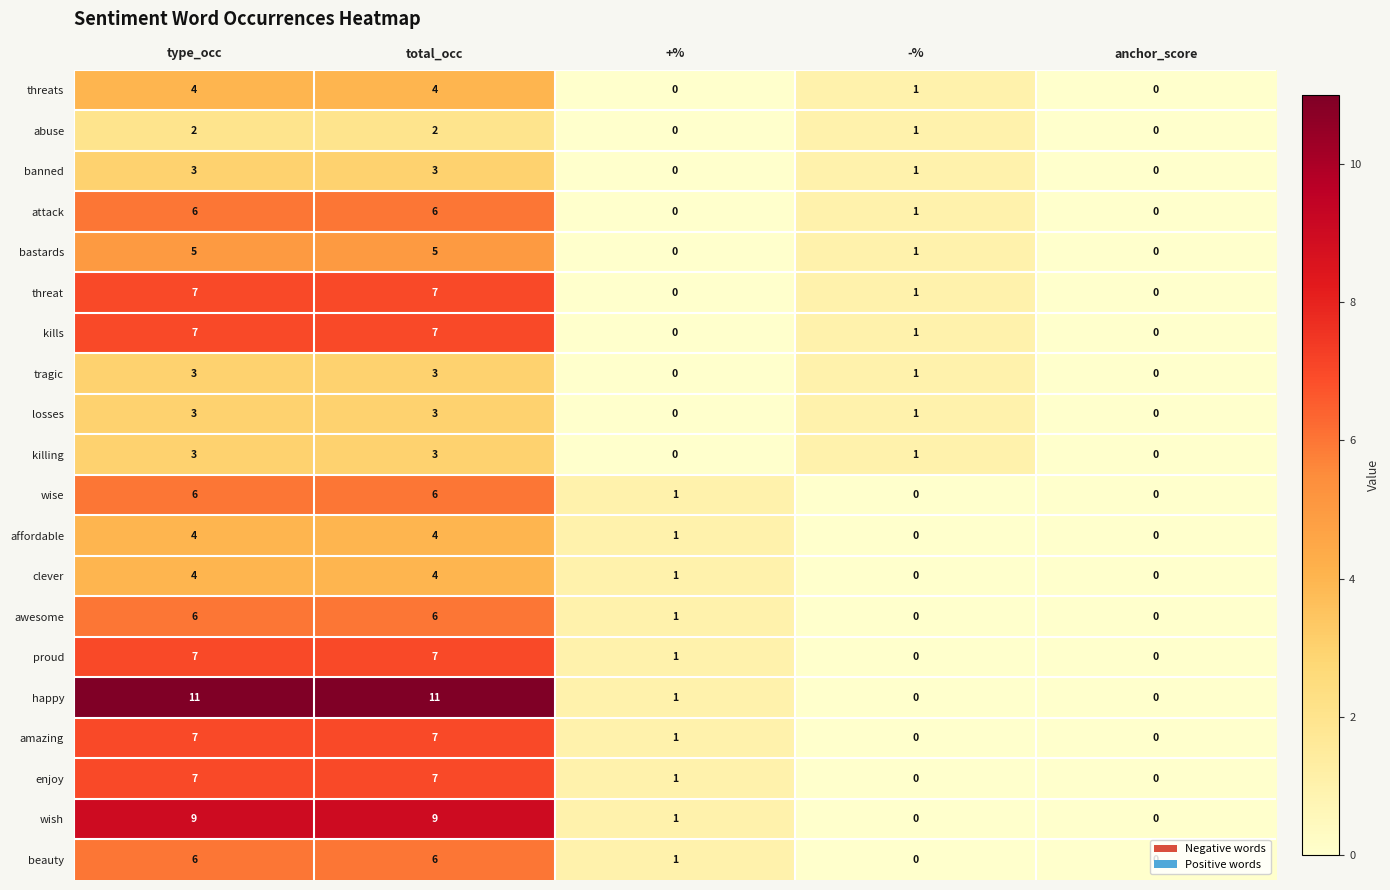

Is it true that threat equals 7 at total_occ?

True